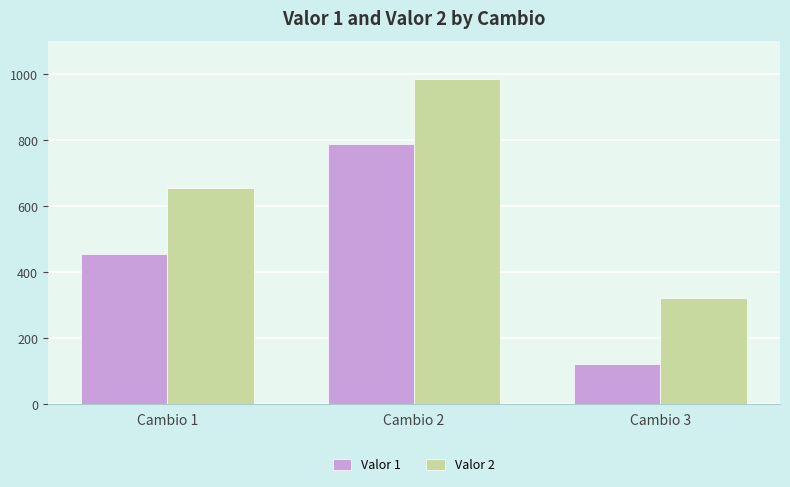

Count the Valor 2 values in the range 321 to 987.

3